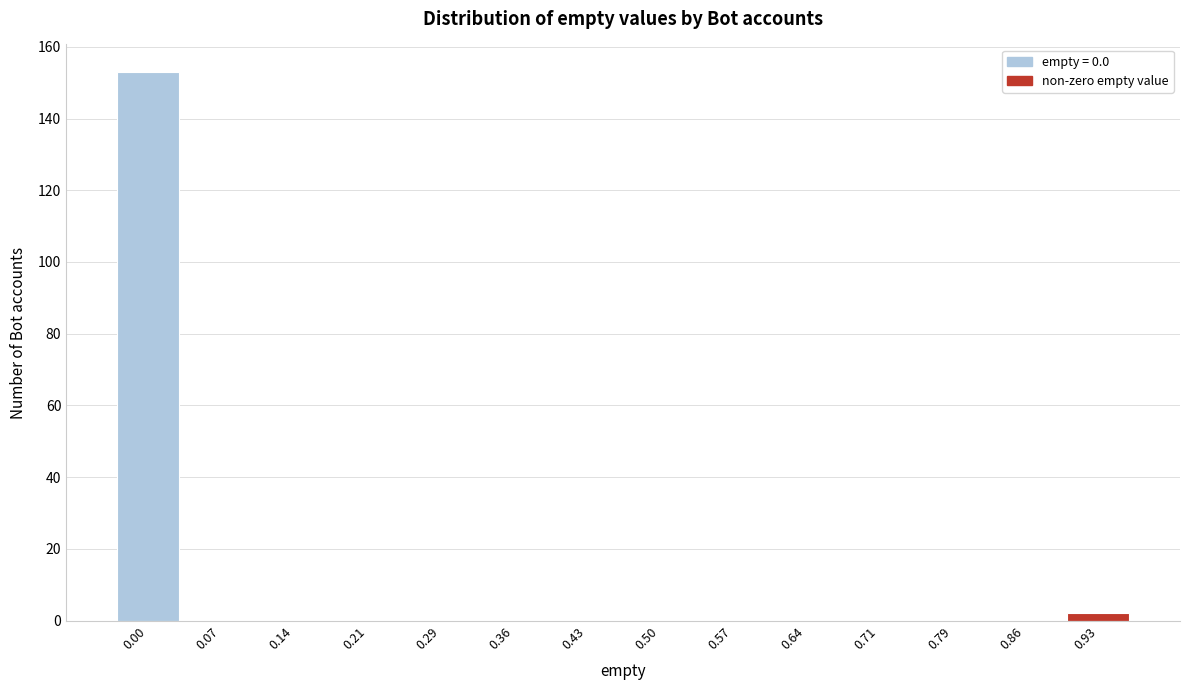

Reading left to right, transcribe all the data shown in this chart.

0.00=153	0.07=0	0.14=0	0.21=0	0.29=0	0.36=0	0.43=0	0.50=0	0.57=0	0.64=0	0.71=0	0.79=0	0.86=0	0.93=2